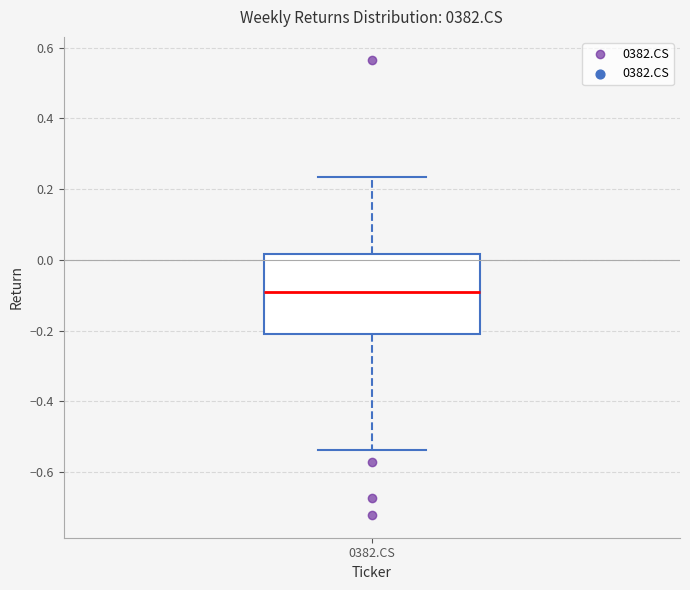

Where is the lower edge of the box for 0382.CS on the y-axis? The values are not printed on the chart, so give them approximately, as read against the axis.

-0.20